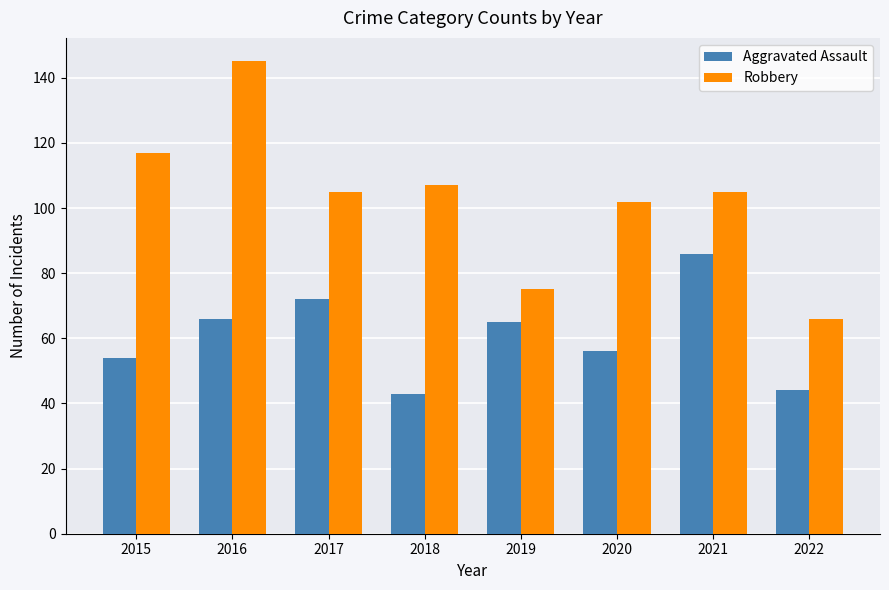

Reading left to right, list all the values displayed in this chart.

Aggravated Assault: 54	66	72	43	65	56	86	44
Robbery: 117	145	105	107	75	102	105	66